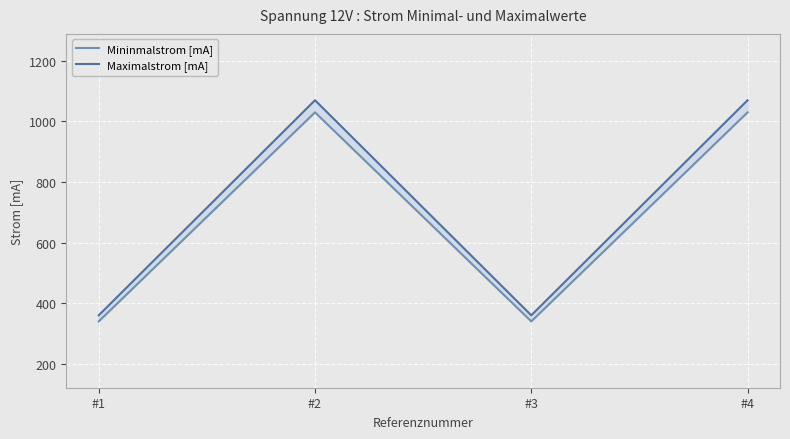

True or false: Maximalstrom [mA] has more than 0 points higher than both neighbors.

True